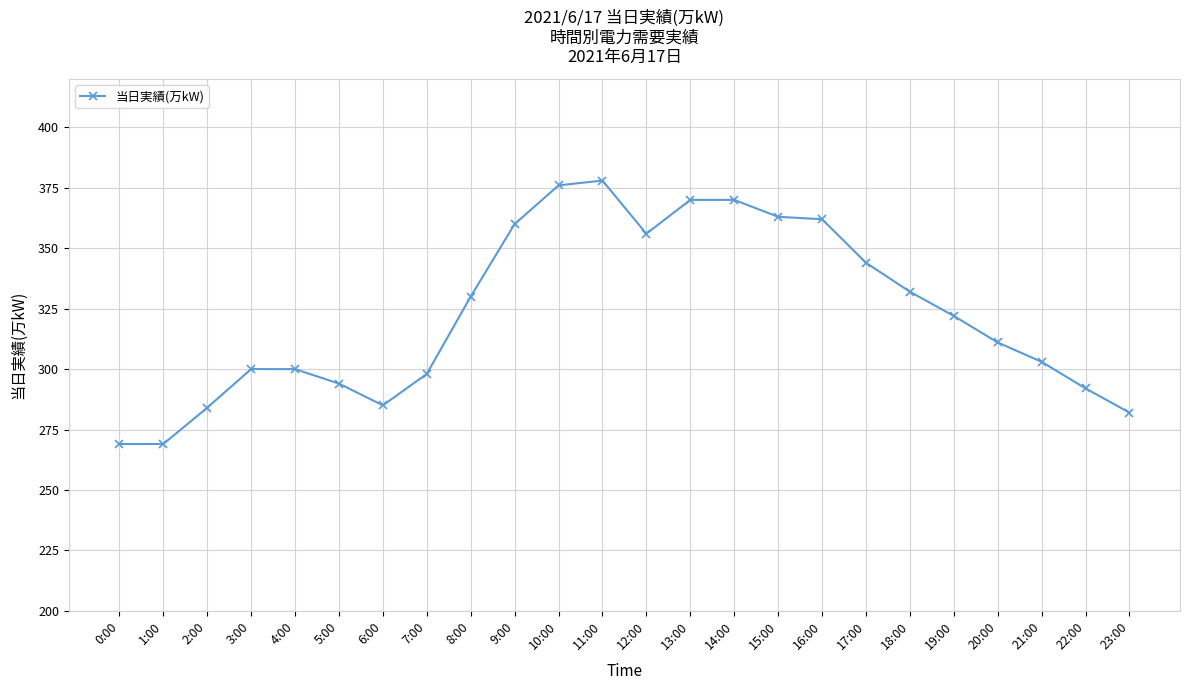

What is the minimum value shown in the chart?

269